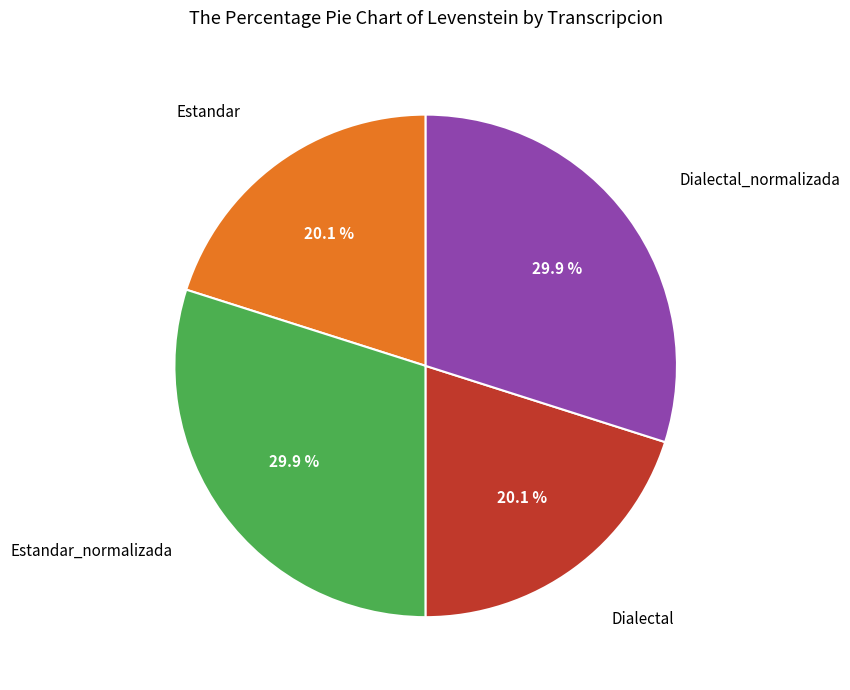

Is there any slice that represents more than half of the pie?

No